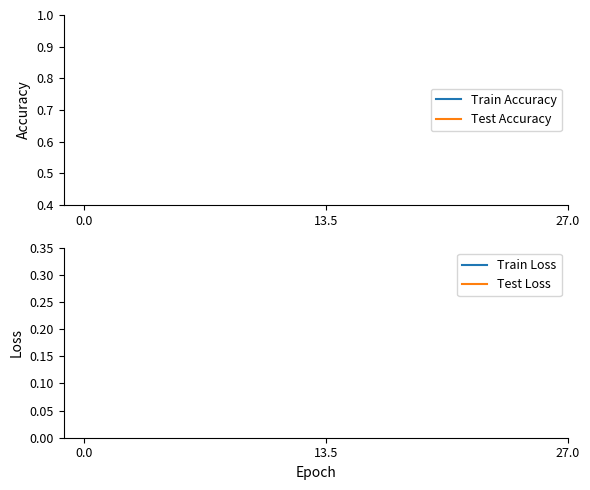

Between 5 and 7, which series saw the biggest shift?

Train Accuracy